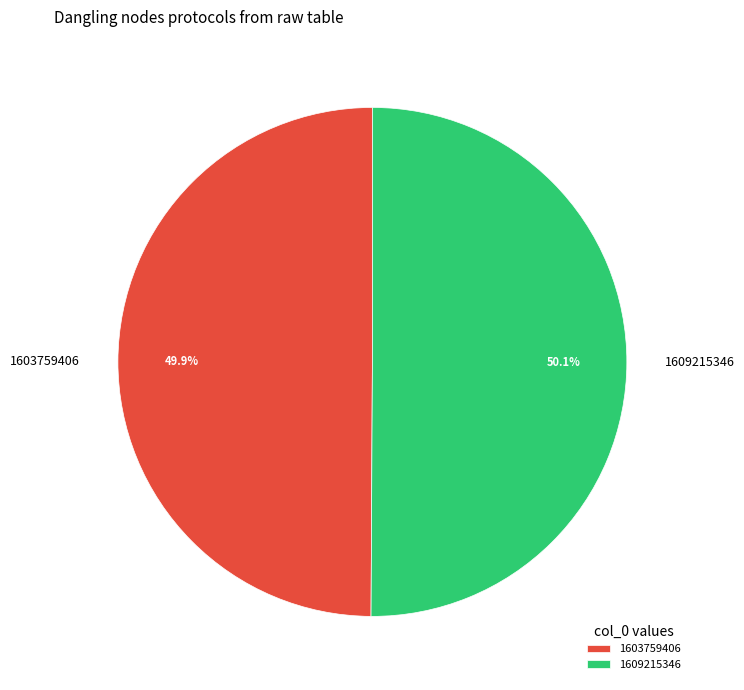

How many slices are in this pie chart?

2